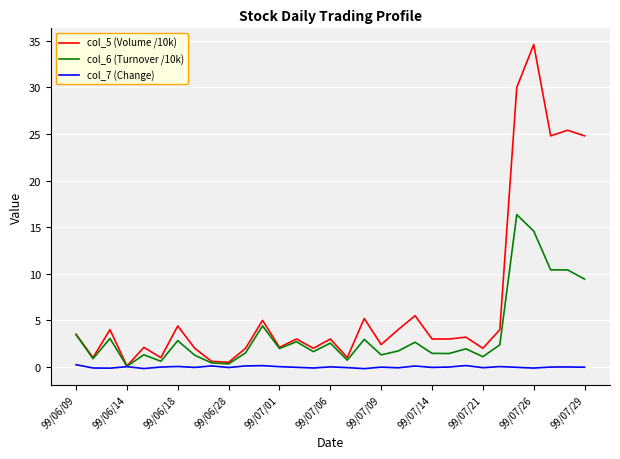

Which series has the largest range (max minus min)?

col_5 (Volume /10k)